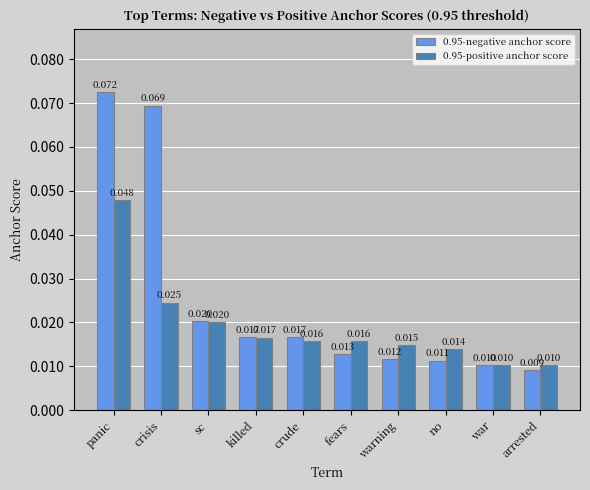

Count the number of data series in this chart.

2